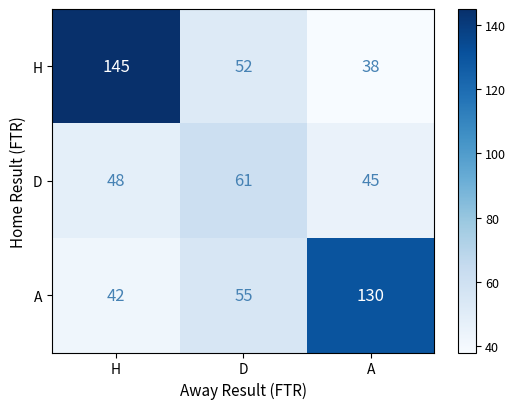

Is the value of H at D greater than the value of A at H?

Yes